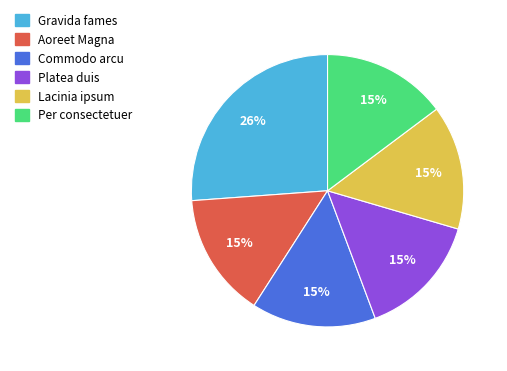

How many segments does this pie chart have?

6